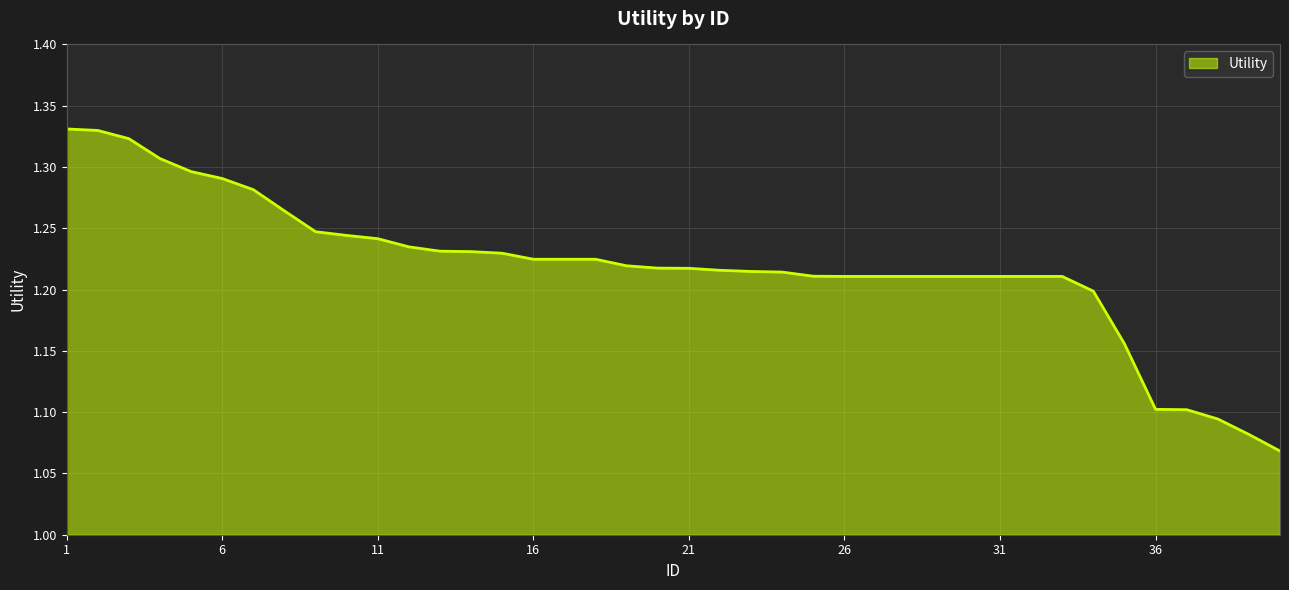

What is the difference between the maximum and minimum values?

0.3